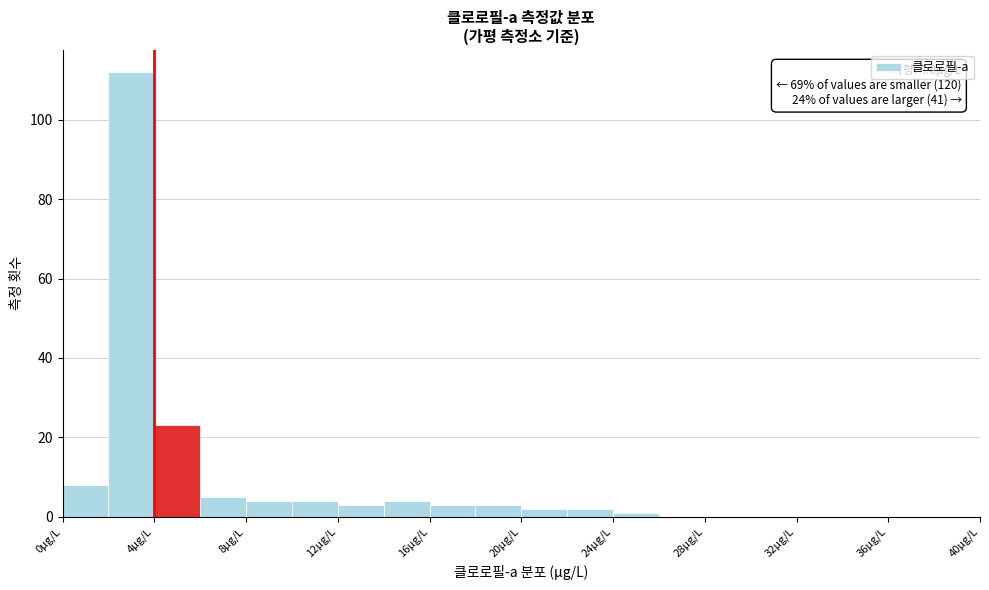

Which range on the x-axis has the tallest bar?

2 to 4